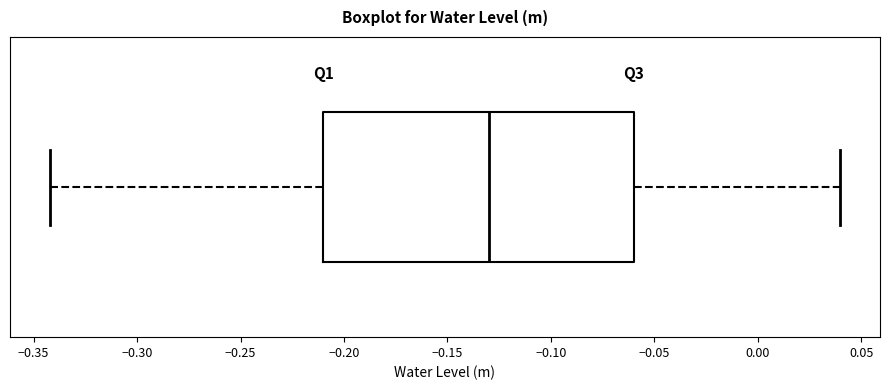

Transcribe this box plot: give where the median line is, the range the box spans, and where the two whiskers end, as read against the x-axis. The values are not printed on the chart, so give them approximately, as read against the axis.

median -0.13, box -0.21 to -0.06, whiskers -0.34 to 0.04